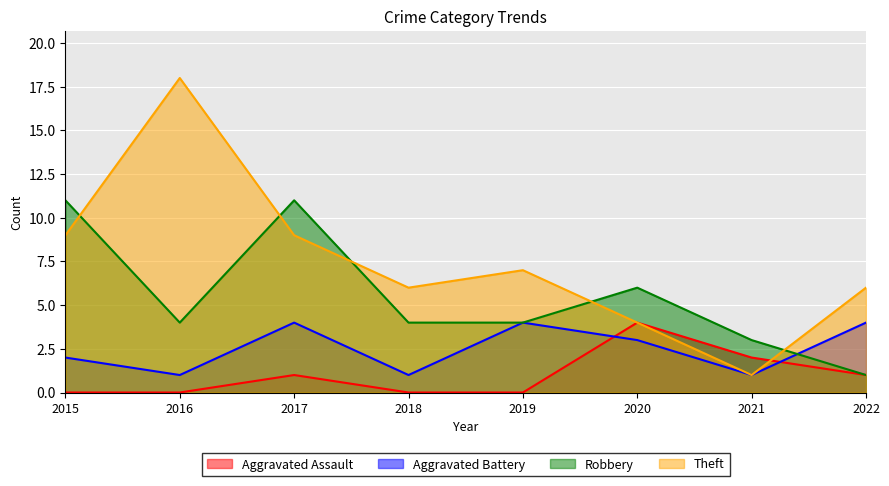

Reading left to right, extract all data points from this chart.

Aggravated Assault: 0	0	1	0	0	4	2	1
Aggravated Battery: 2	1	4	1	4	3	1	4
Robbery: 11	4	11	4	4	6	3	1
Theft: 9	18	9	6	7	4	1	6